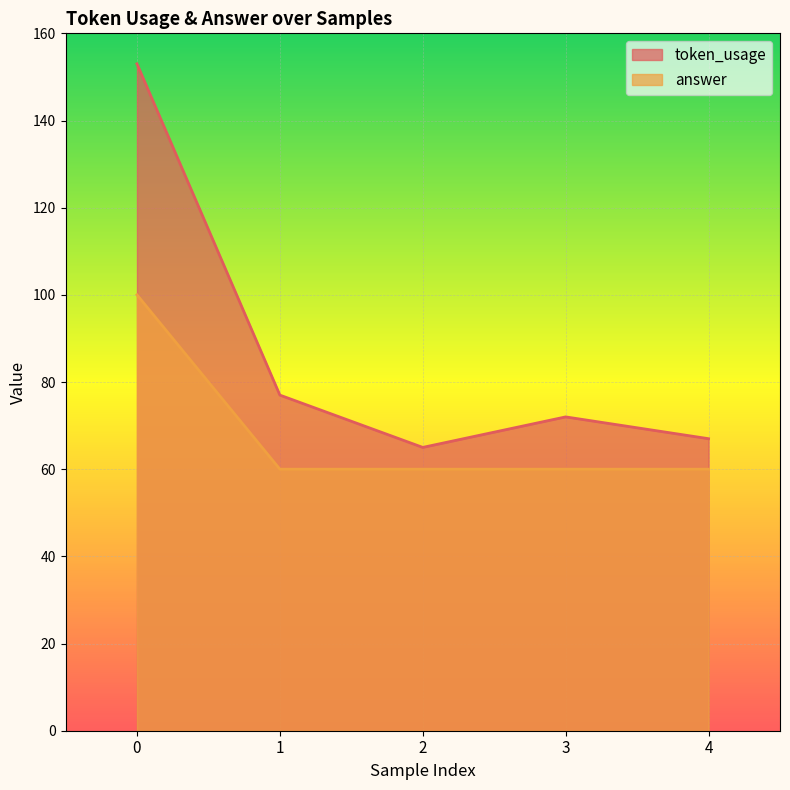

True or false: token_usage and answer cross at least once.

False